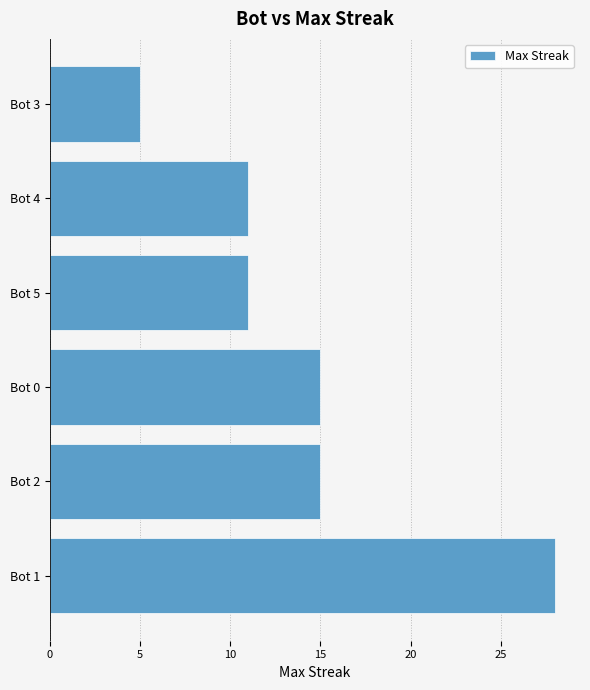

True or false: the data shows 15 at Bot 5.

False